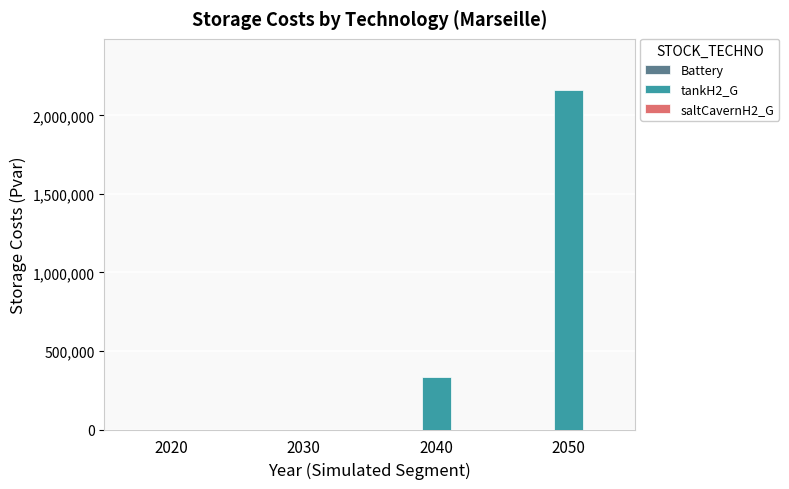

What is the sum of all values?

2499528.6